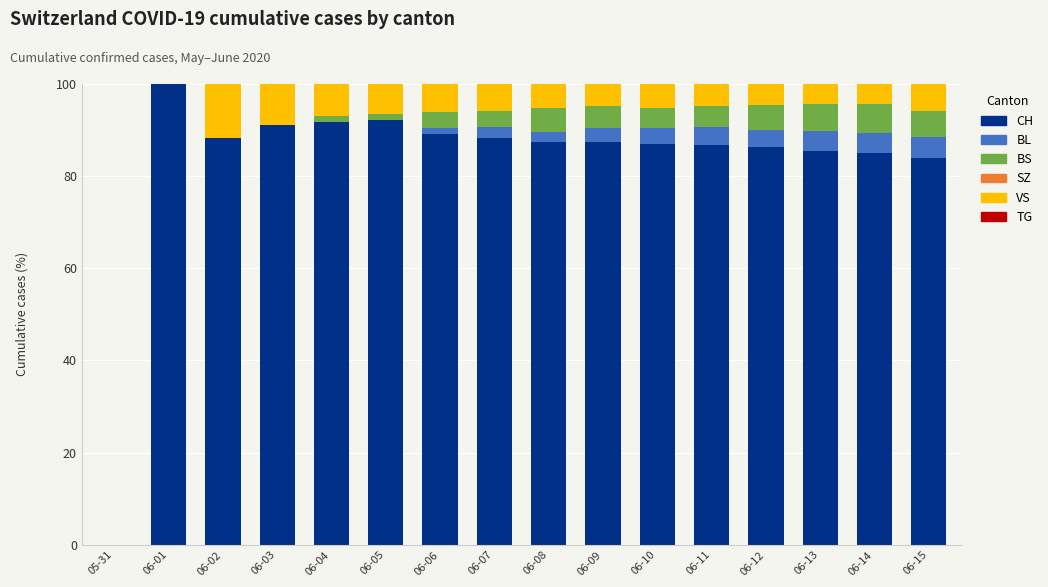

What is the total value across all series at 06-14?

100.0